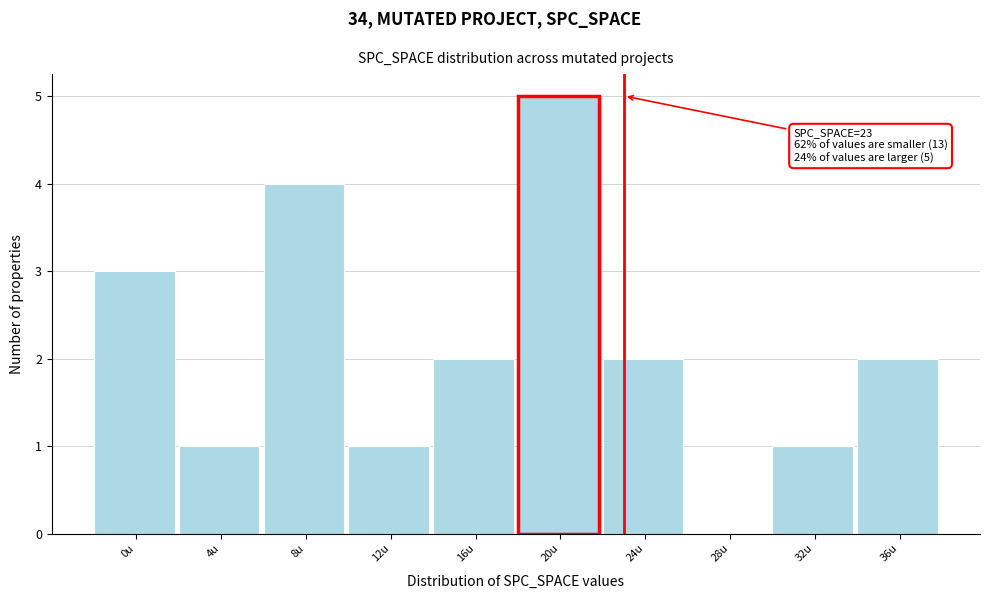

Reading left to right, transcribe all the data shown in this chart.

0u=3	4u=1	8u=4	12u=1	16u=2	20u=5	24u=2	28u=0	32u=1	36u=2